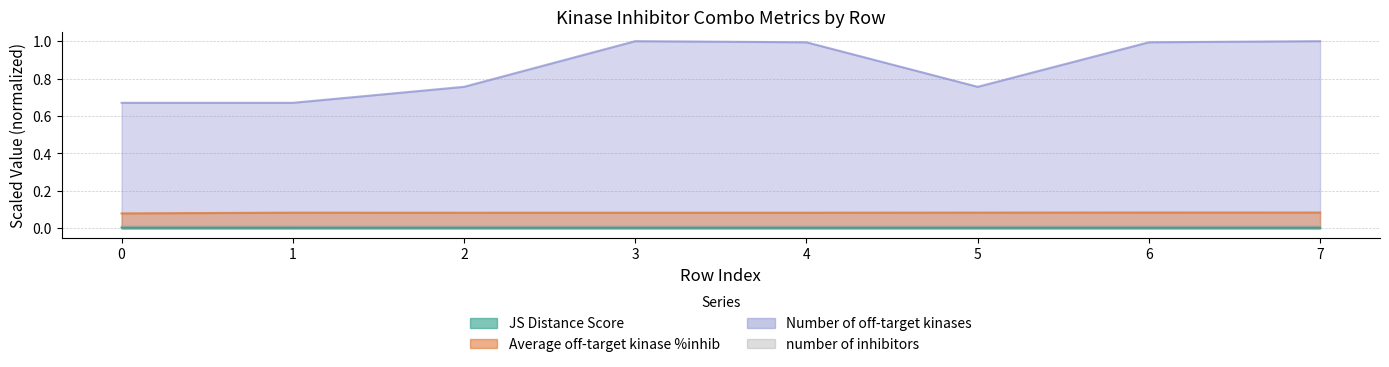

How many Average off-target kinase %inhib values are between 0 and 1?

8